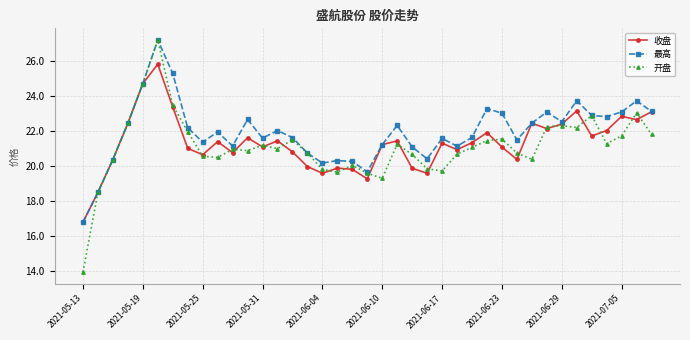

True or false: 开盘 has more than 0 interior local peaks.

True